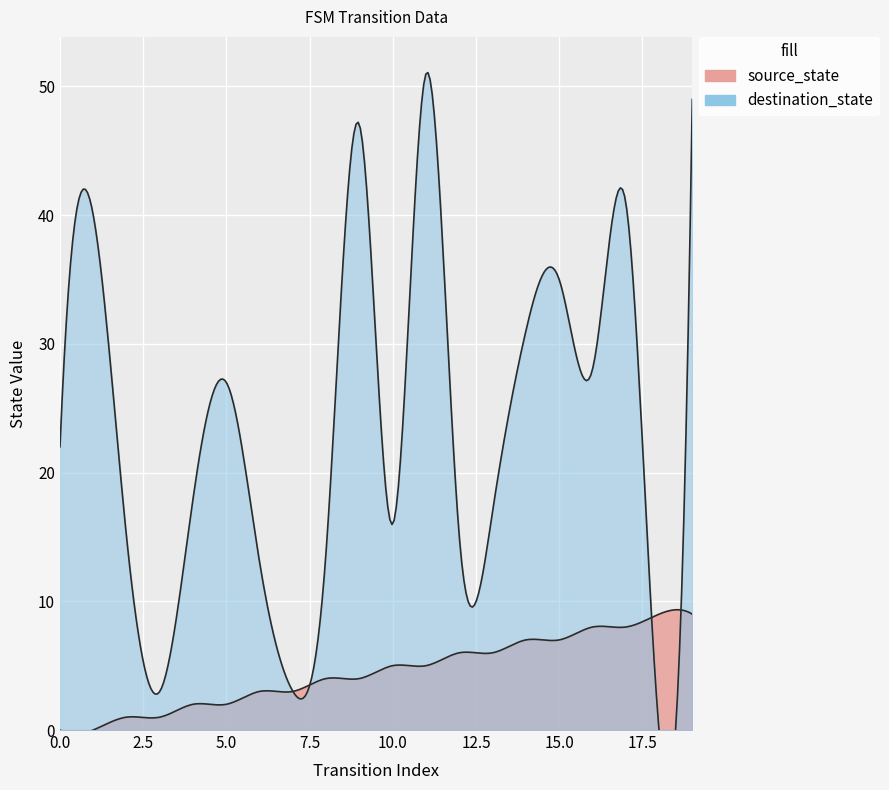

What is the difference between the source_state values at 0 and 12?

6